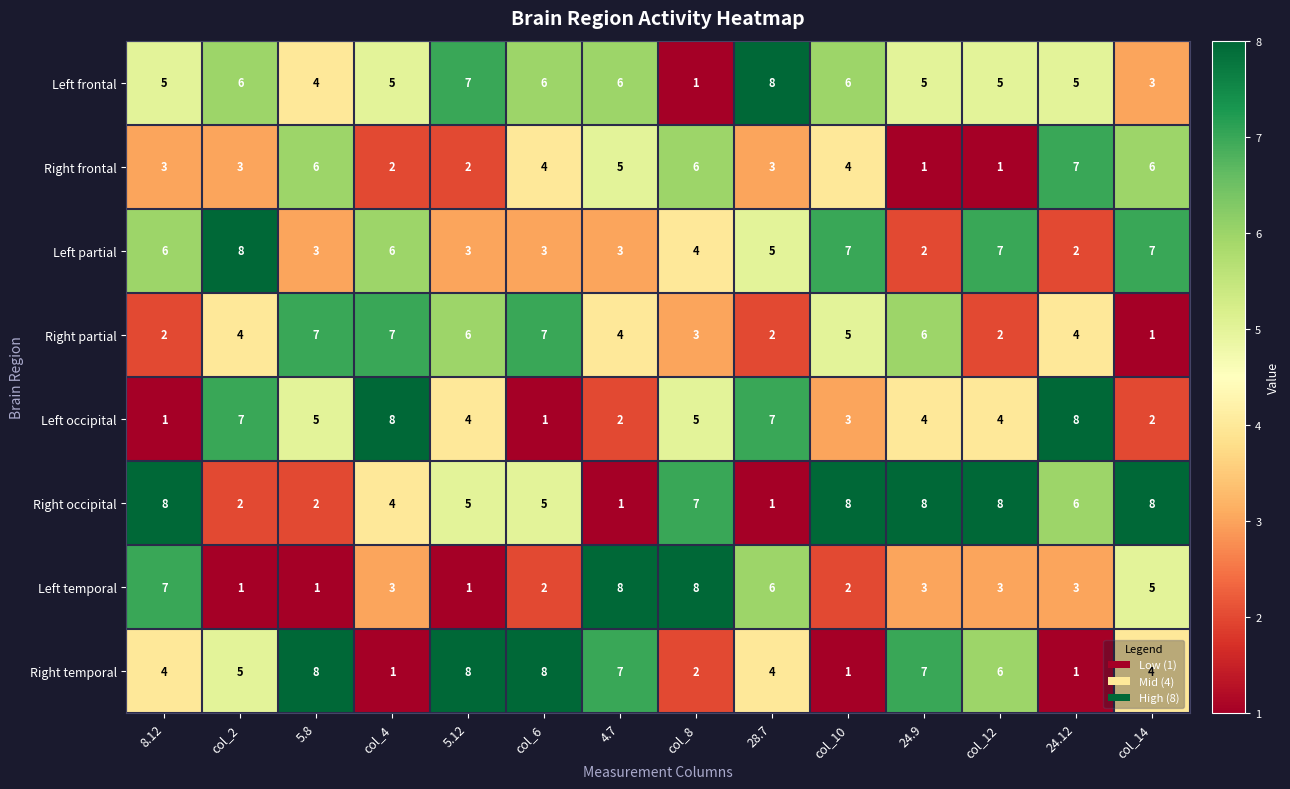

What is the spread (max minus min) of values at col_12?

7